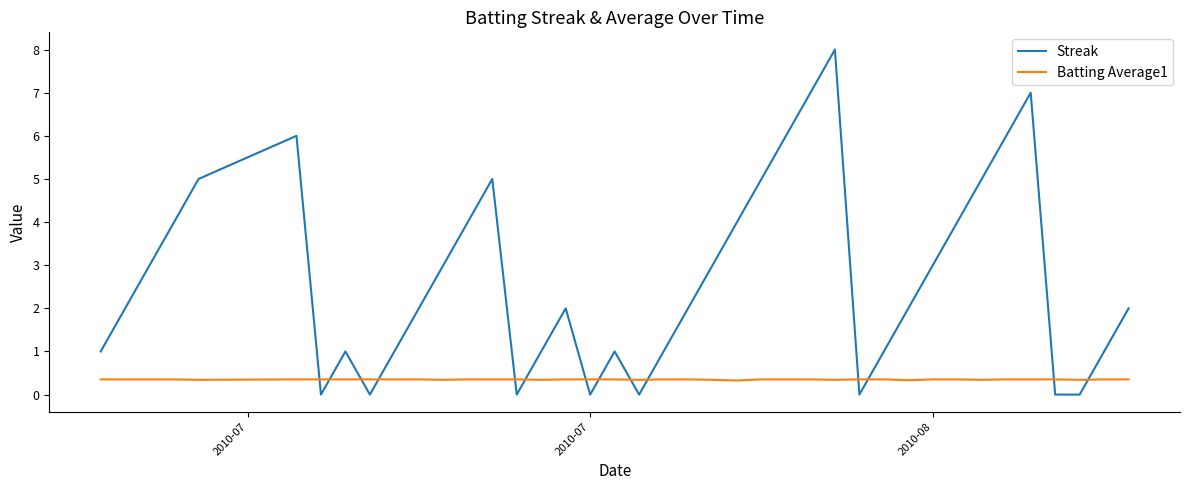

True or false: Batting Average1 and Streak intersect in this chart.

True